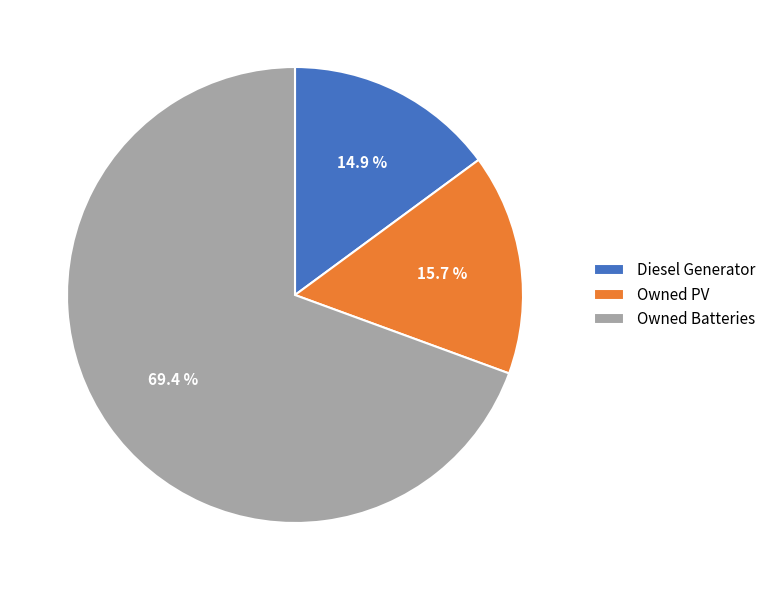

To the nearest percent, what is the average slice percentage?

33%